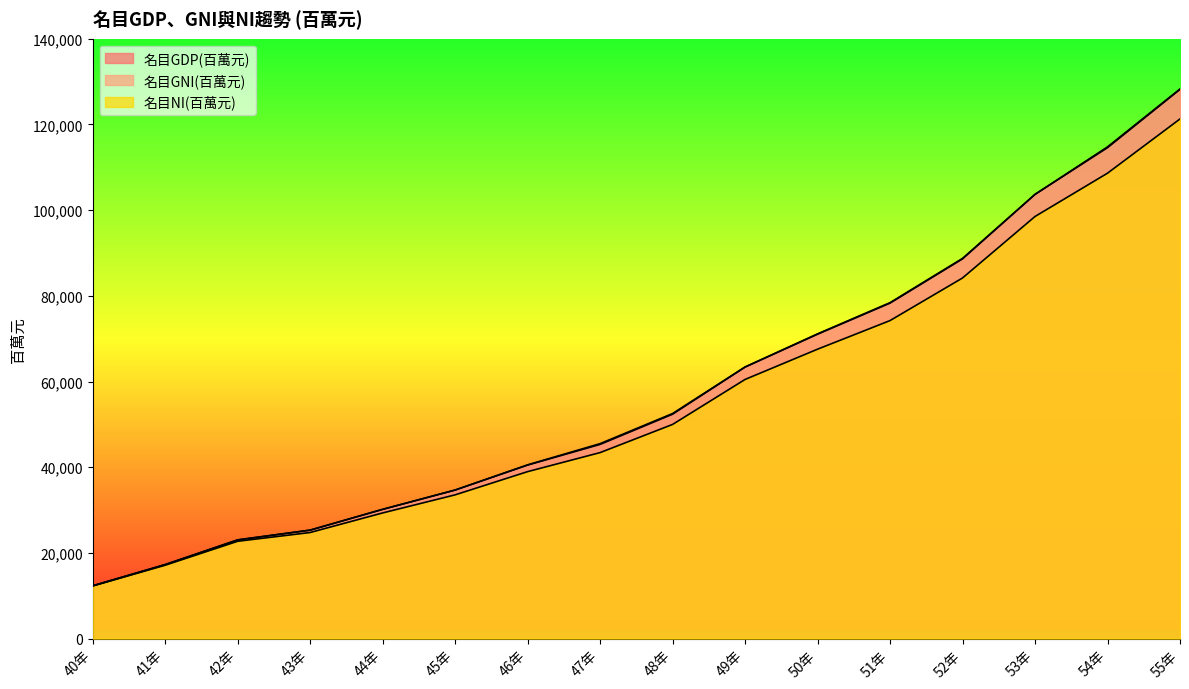

True or false: 名目GDP(百萬元) has a value of 88732 at 52年.

True